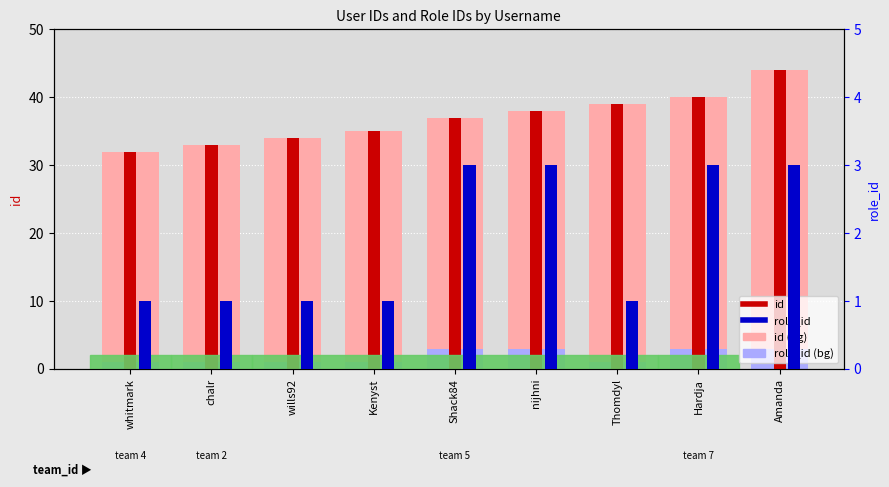

At which label does role_id reach its minimum?

whitmark